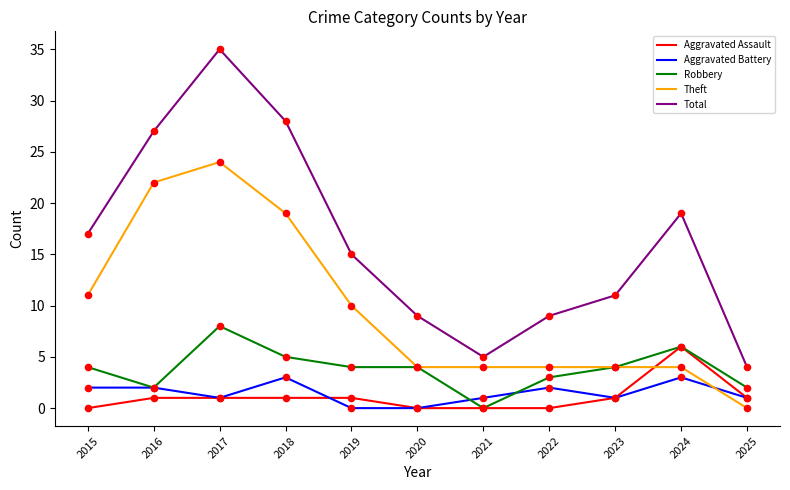

Is the value of Total at 2022 greater than the value of Robbery at 2016?

Yes